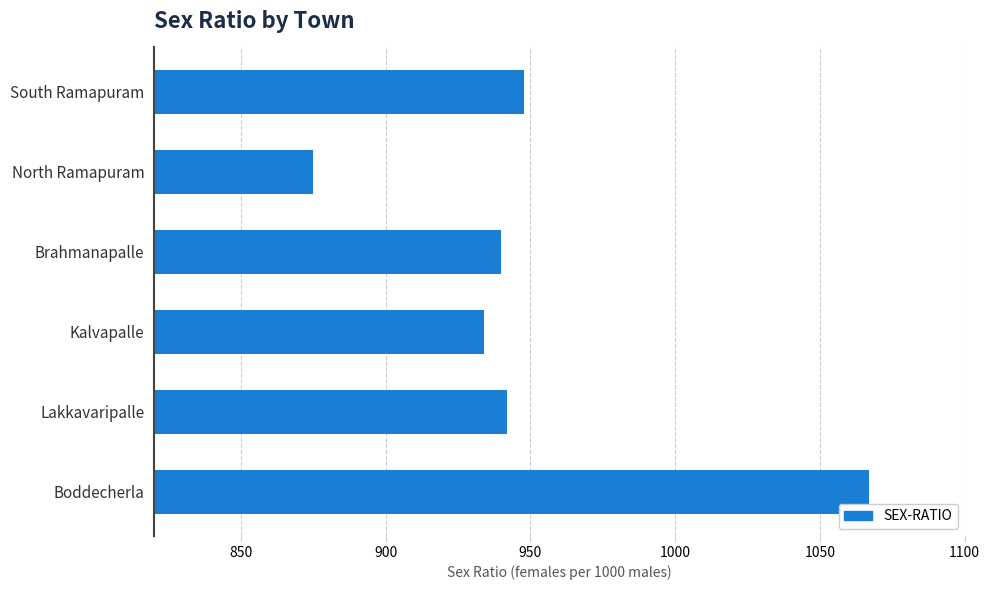

Is it true that the value at Lakkavaripalle is 942?

True